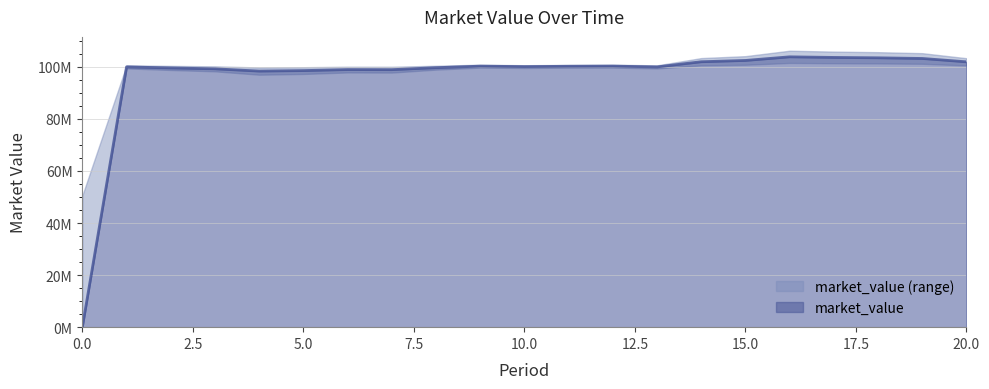

What is the greatest value displayed?

103858162.3